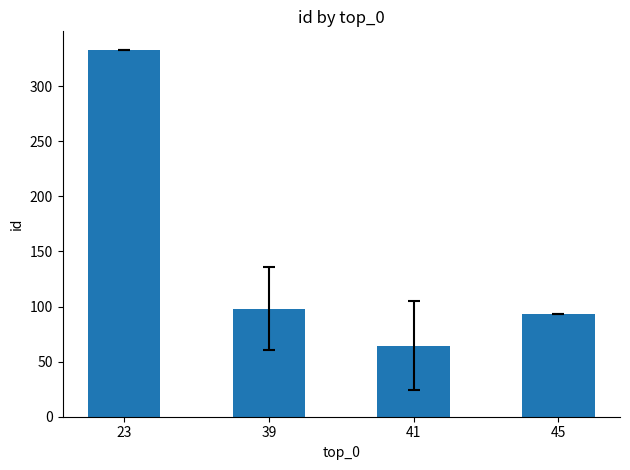

At which category does the chart reach its peak across all series?

23